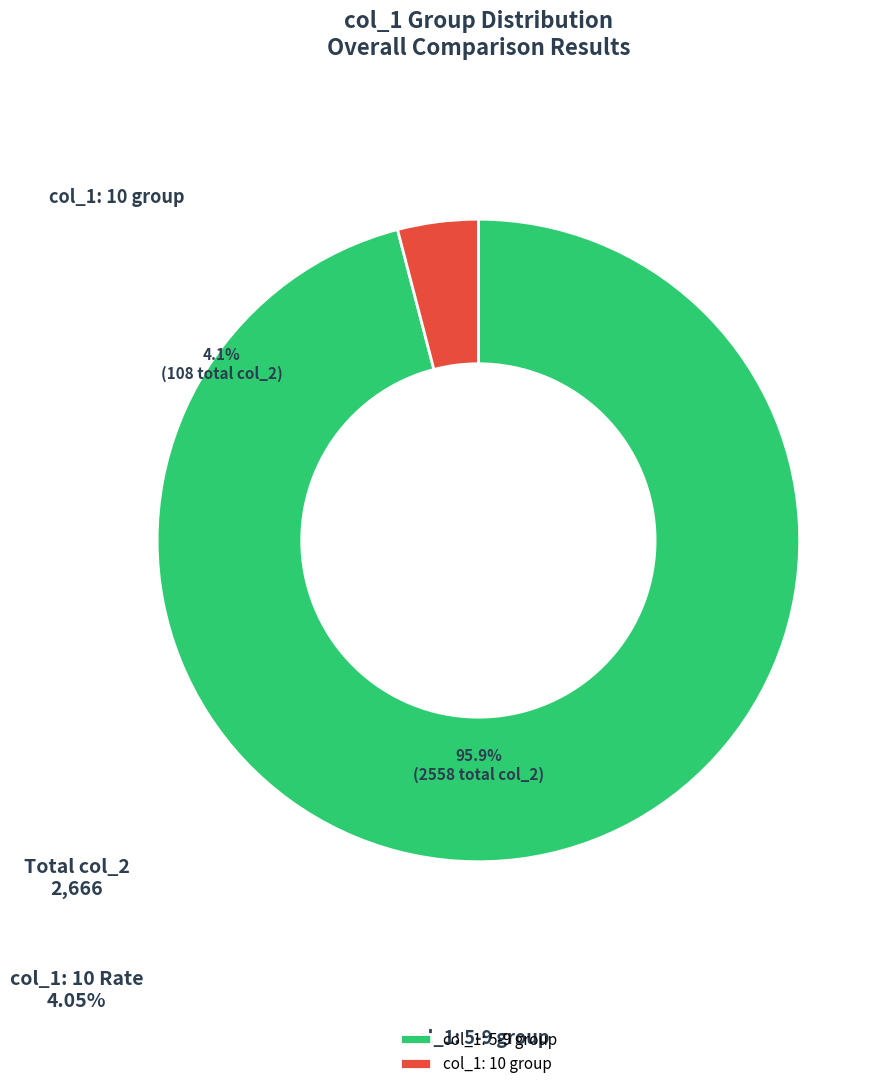

Which slice is the smallest?

col_1: 10 group